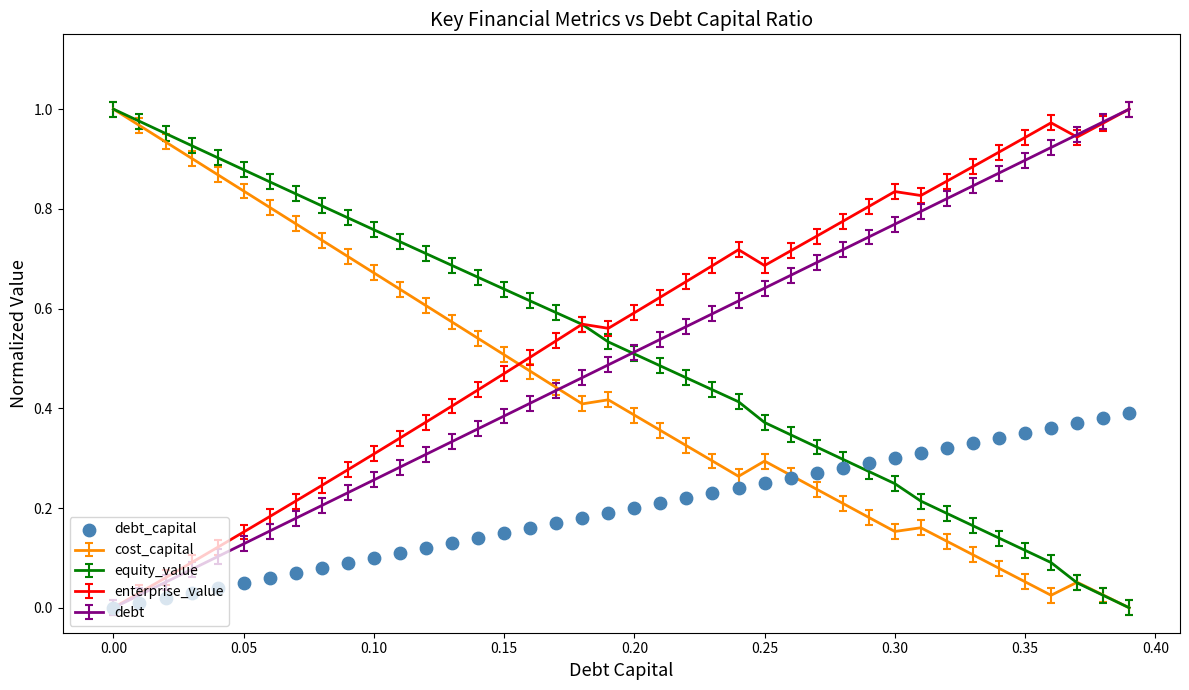

True or false: enterprise_value has a value of 0.2 at 0.15.

False